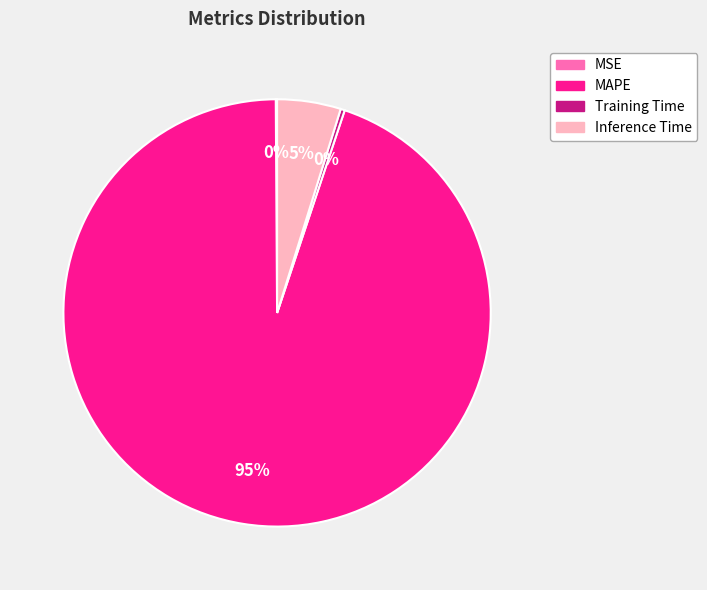

Which slice is the largest?

MAPE